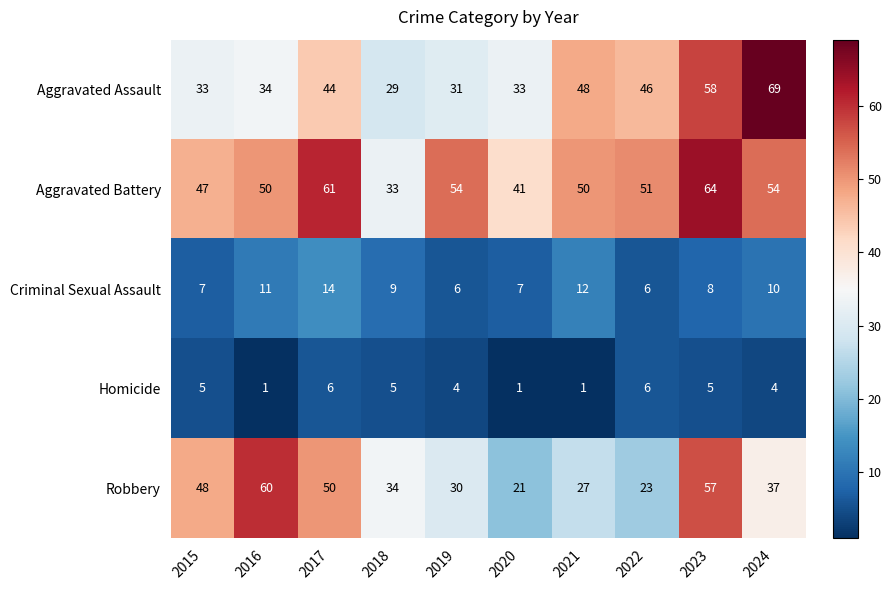

The Robbery series shows 24 at 2024. True or false?

False